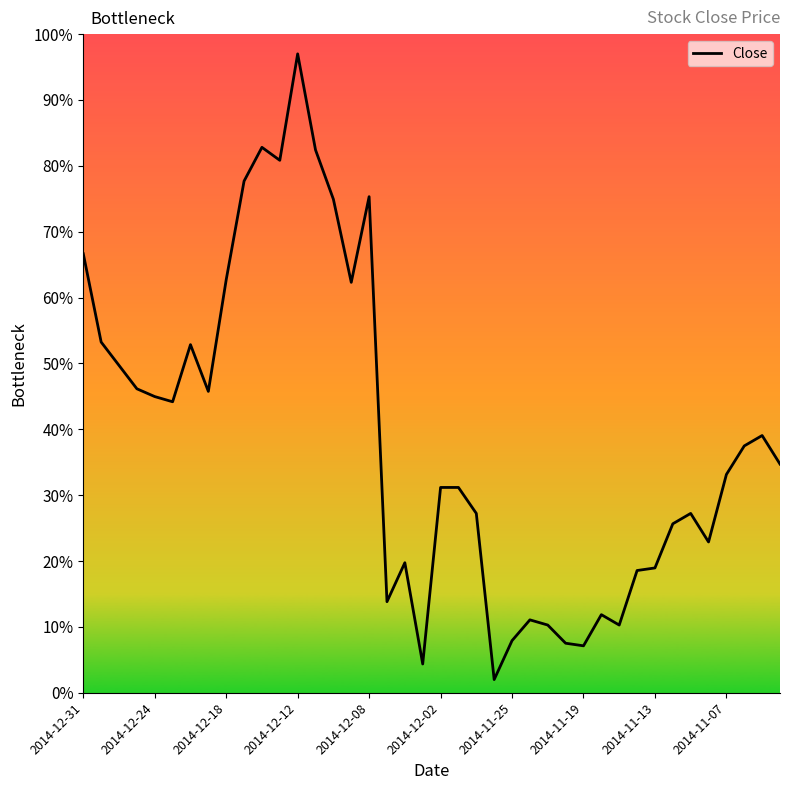

What is the minimum value shown in the chart?

2.0